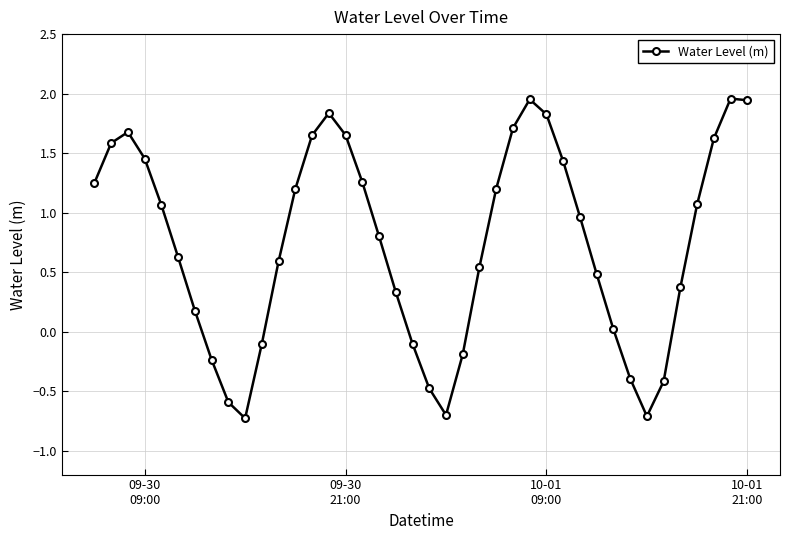

What is the smallest value displayed?

-0.7